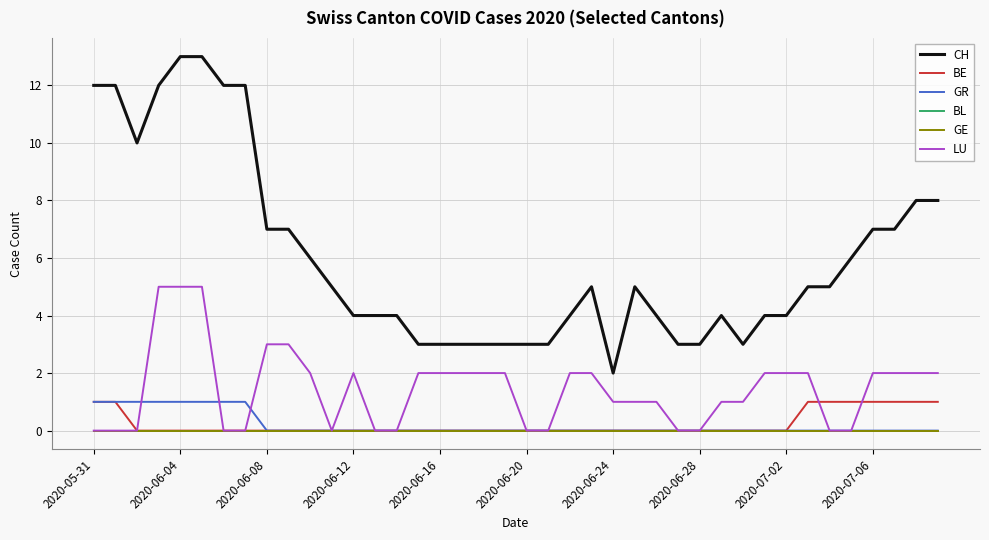

Does the chart display data point markers on the line(s)?

No